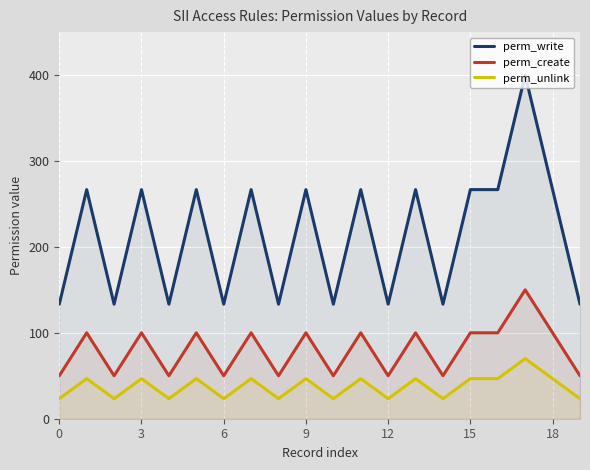

Which series has the widest spread of values?

perm_write